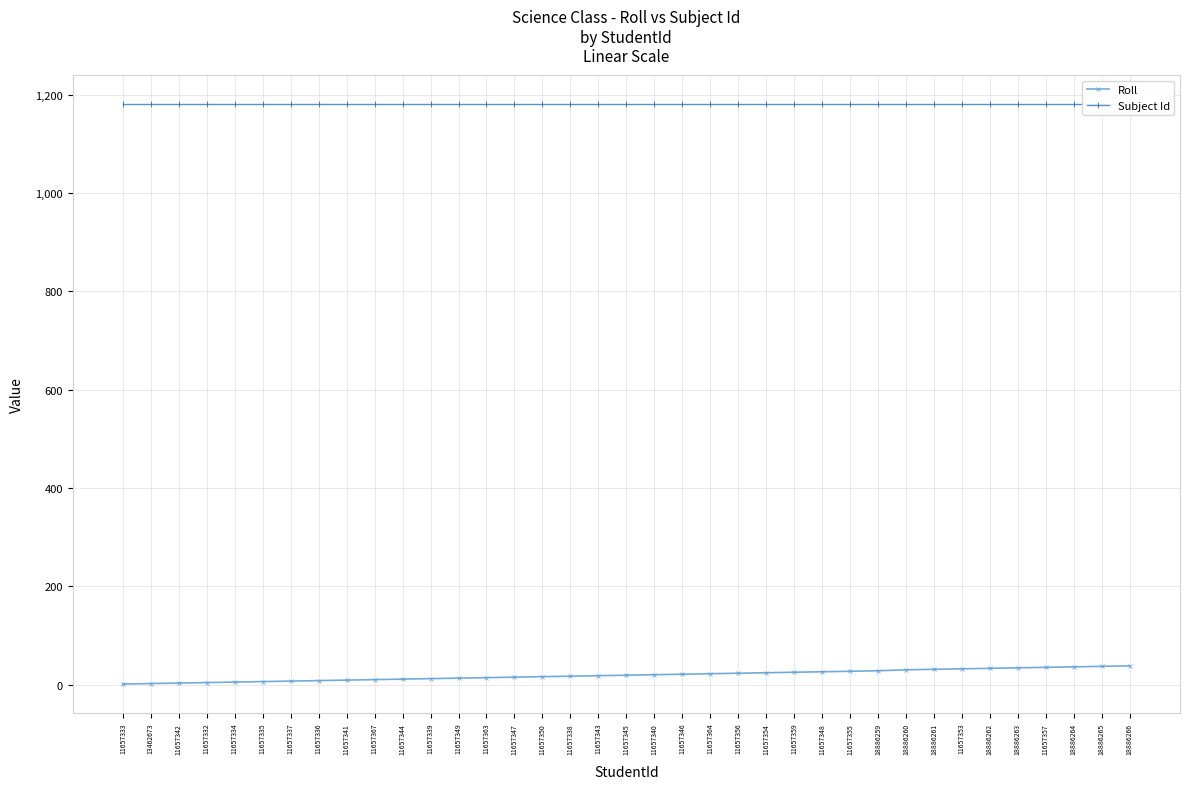

Which series has the largest total across all categories?

Subject Id